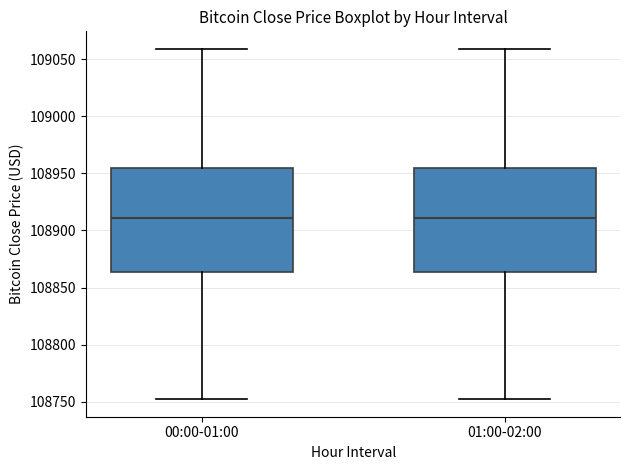

Where does the median line of the box for 01:00-02:00 sit on the y-axis? The values are not printed on the chart, so give them approximately, as read against the axis.

108910